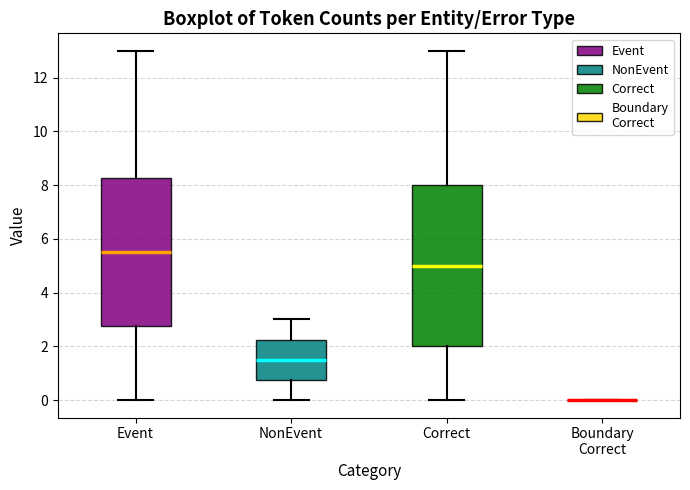

Reading left to right, read every box against the y-axis: the position of its median line, the range the box covers, and the ends of its whiskers. The values are not printed on the chart, so give them approximately, as read against the axis.

Event: median 5.6, box 2.8 to 8.2, whiskers 0.0 to 13.0
NonEvent: median 1.6, box 0.8 to 2.2, whiskers 0.0 to 3.0
Correct: median 5.0, box 2.0 to 8.0, whiskers 0.0 to 13.0
Boundary Correct: box collapsed to a line at 0.0, whiskers 0.0 to 0.0